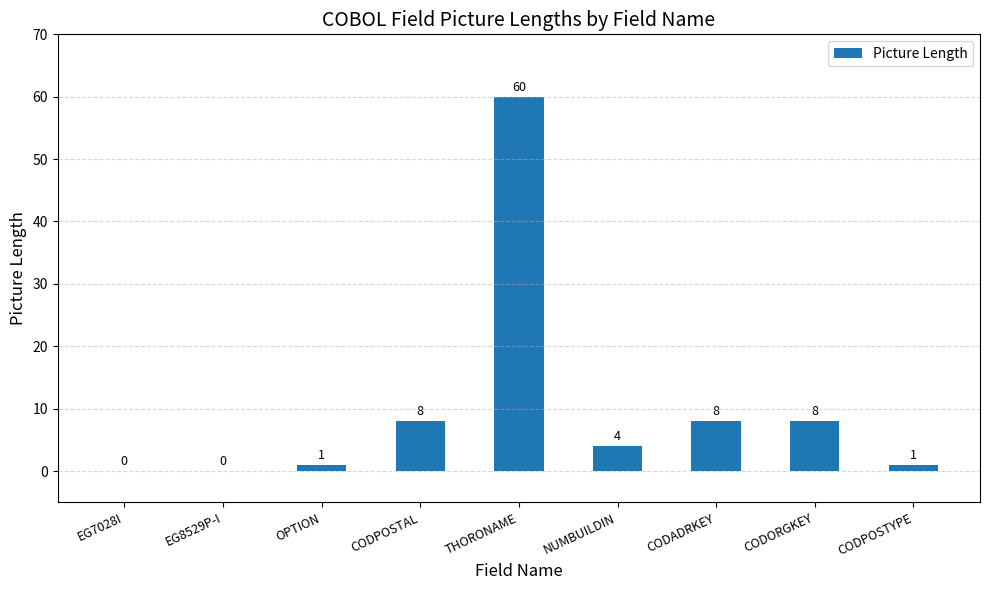

Where does the data first go above 4?

CODPOSTAL